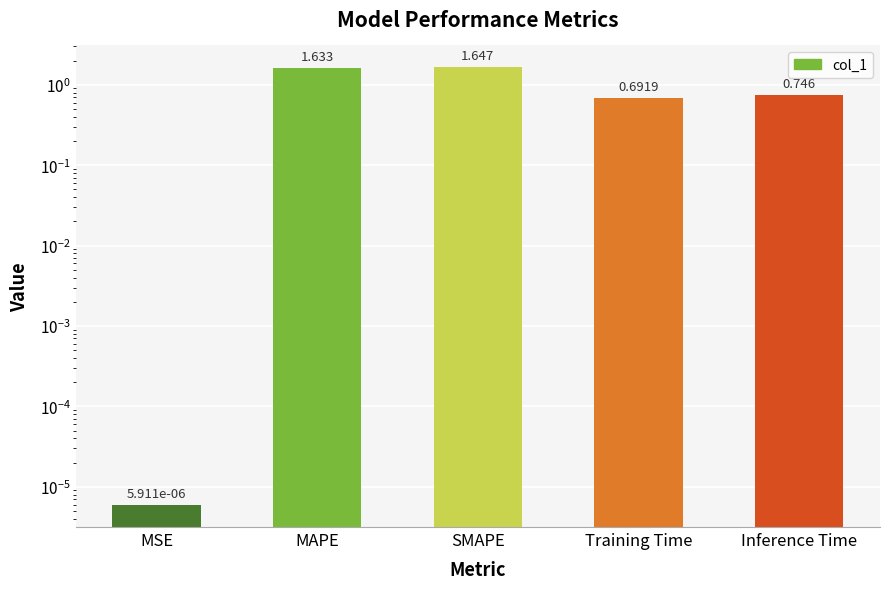

Which has a higher value, SMAPE or Inference Time?

SMAPE